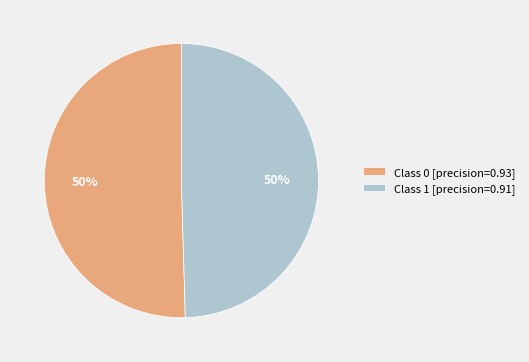

To the nearest percent, what percentage of the pie is Class 0 [precision=0.93]?

50%